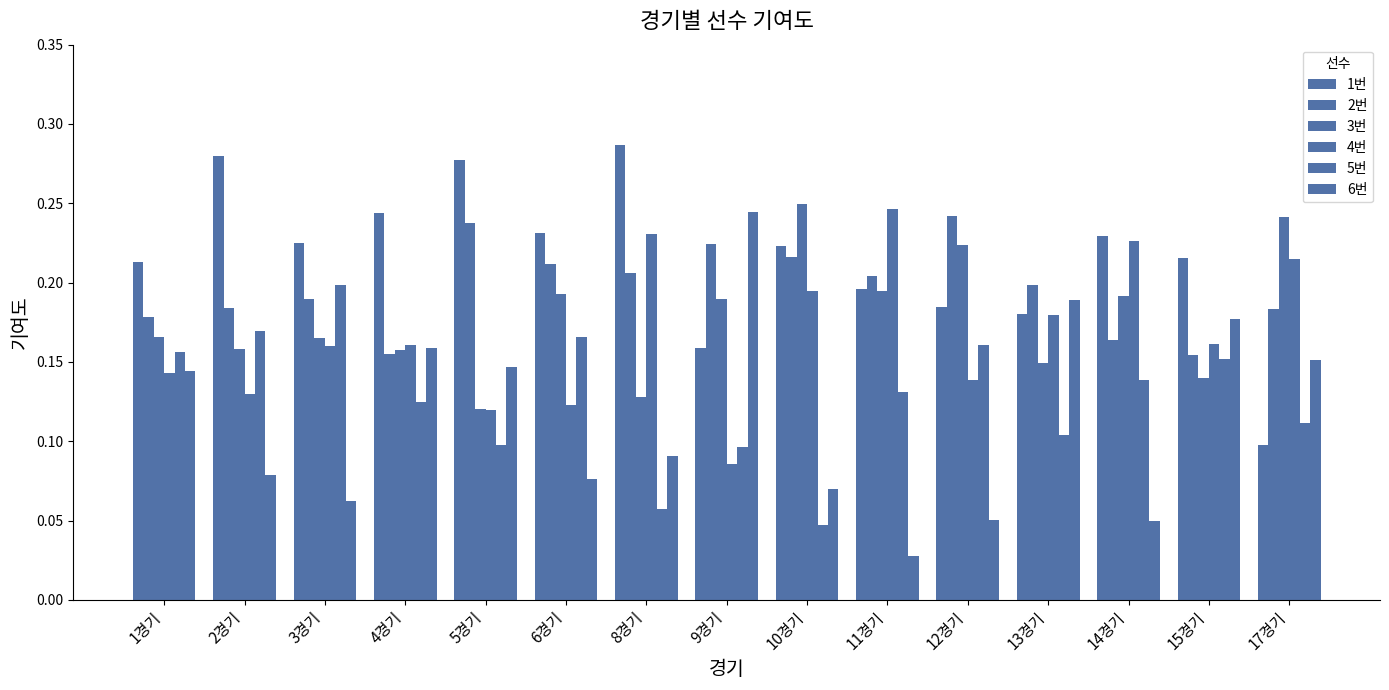

What position from the right is 8경기?

9